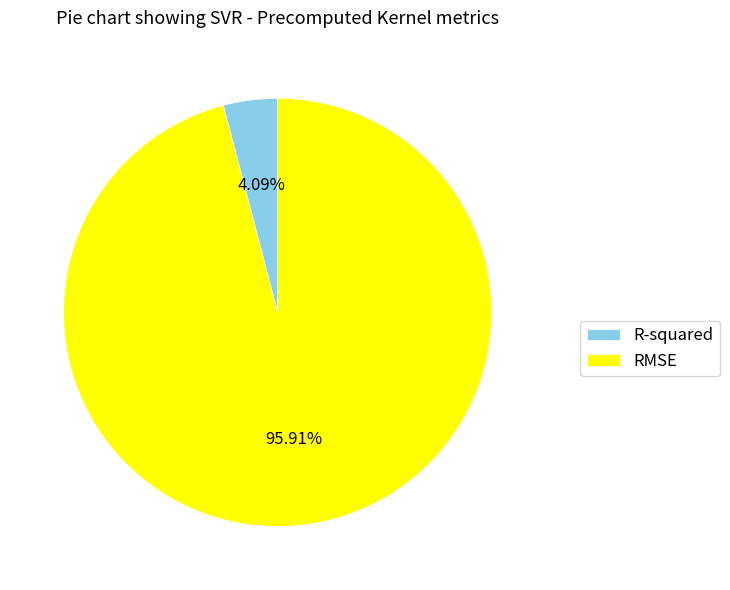

What percentage is NOT represented by RMSE?

4.1%